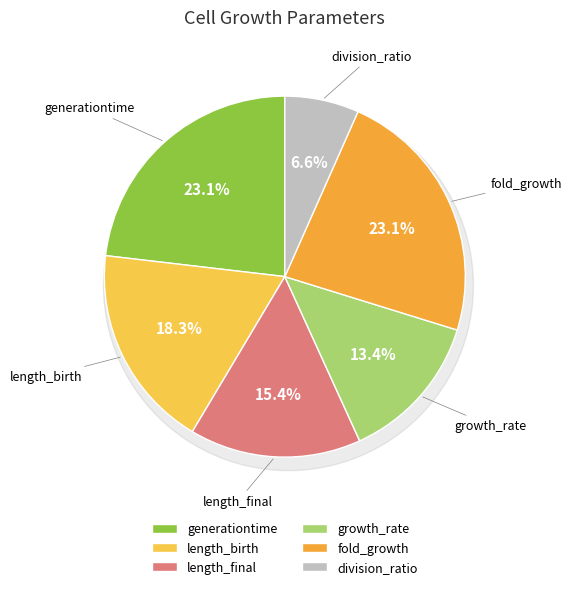

To the nearest percent, what is the difference between the length_birth and fold_growth slice percentages?

5%